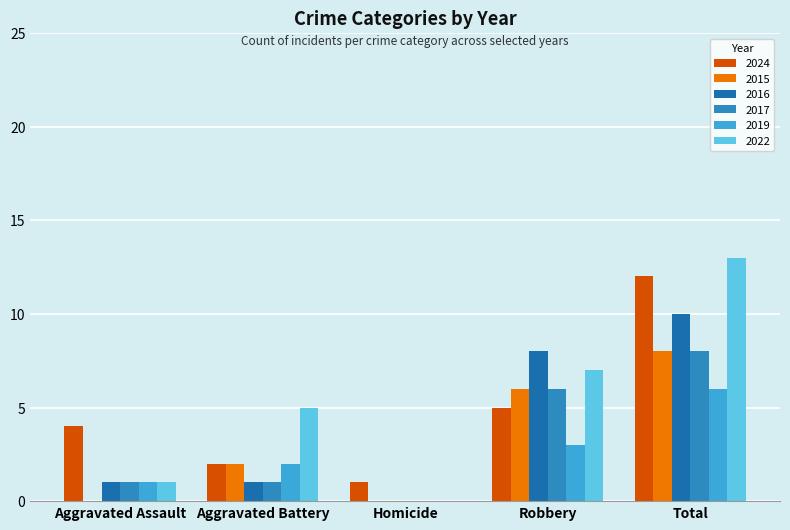

Read the 2017 value at Robbery.

6